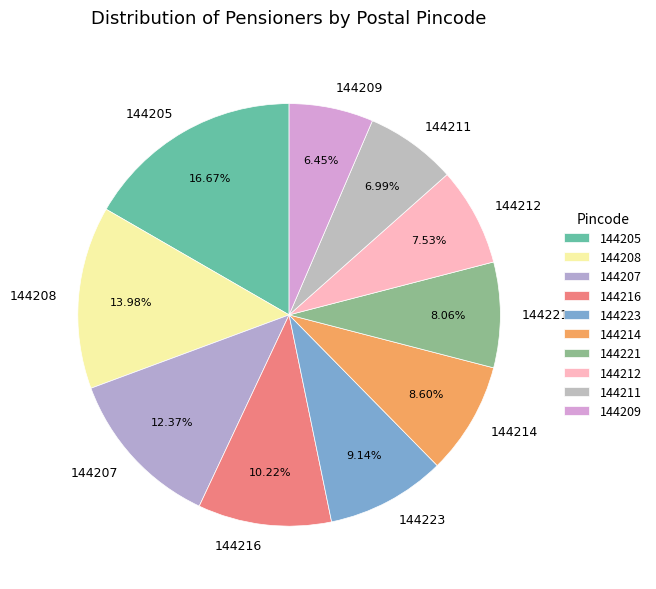

Do 144208 and 144214 together represent more than half of the pie?

No